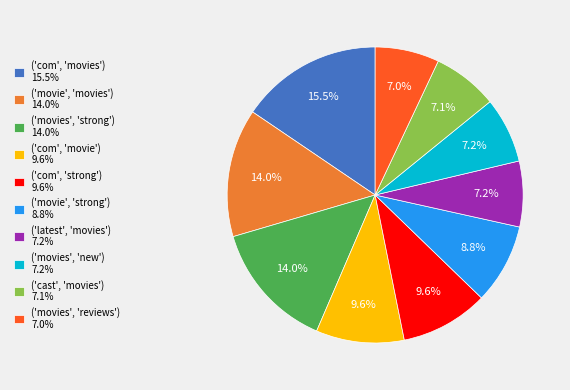

Which slice is the largest?

('com', 'movies')